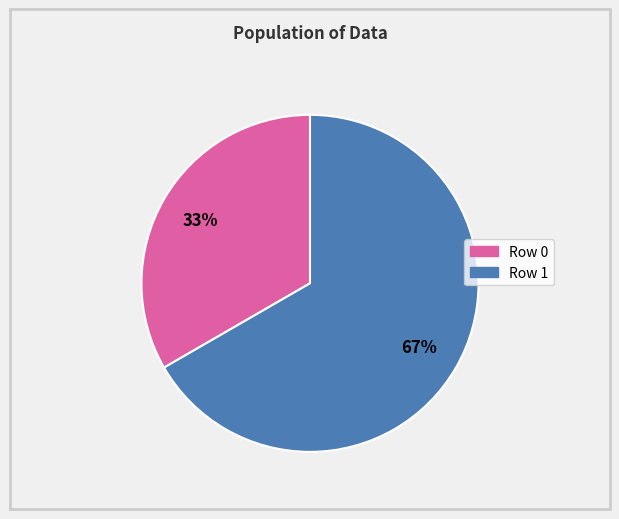

Between Row 1 and Row 0, which is larger?

Row 1